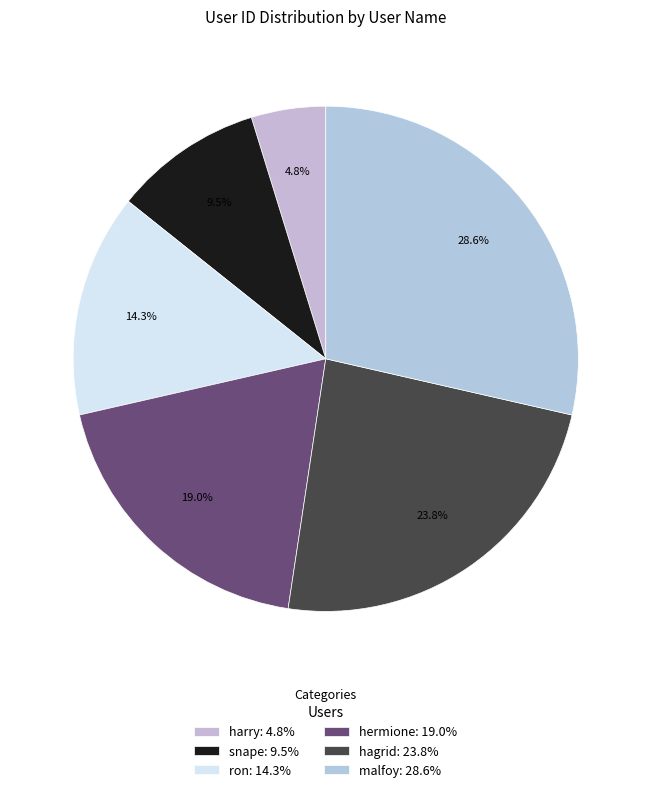

The malfoy slice represents 29% of the pie. True or false?

True